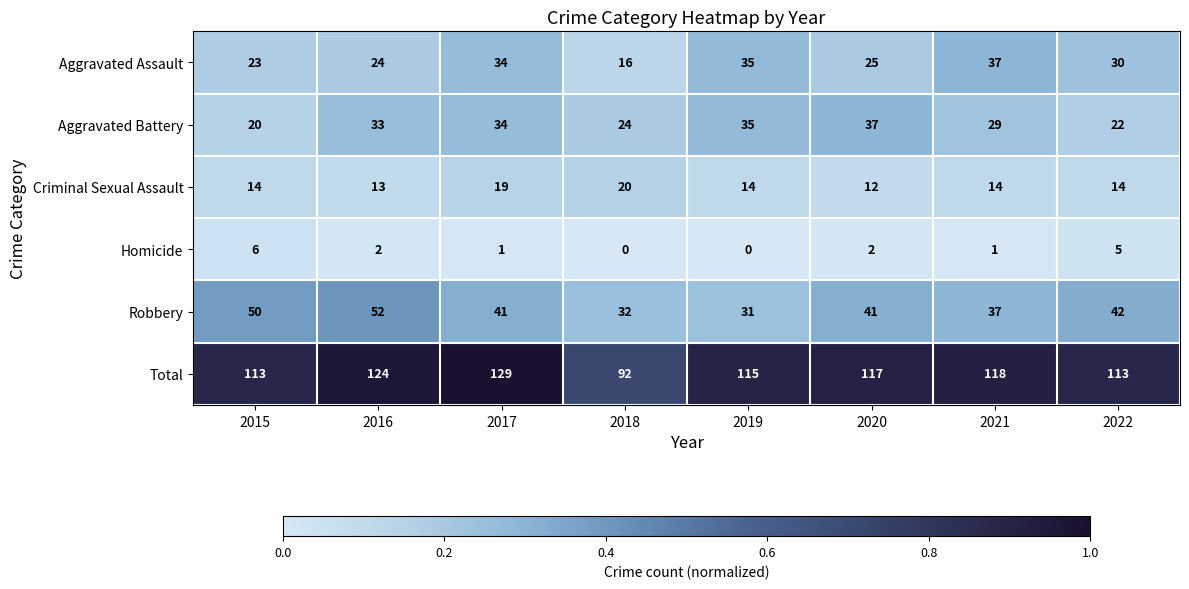

What is the total value across all series at 2019?

230